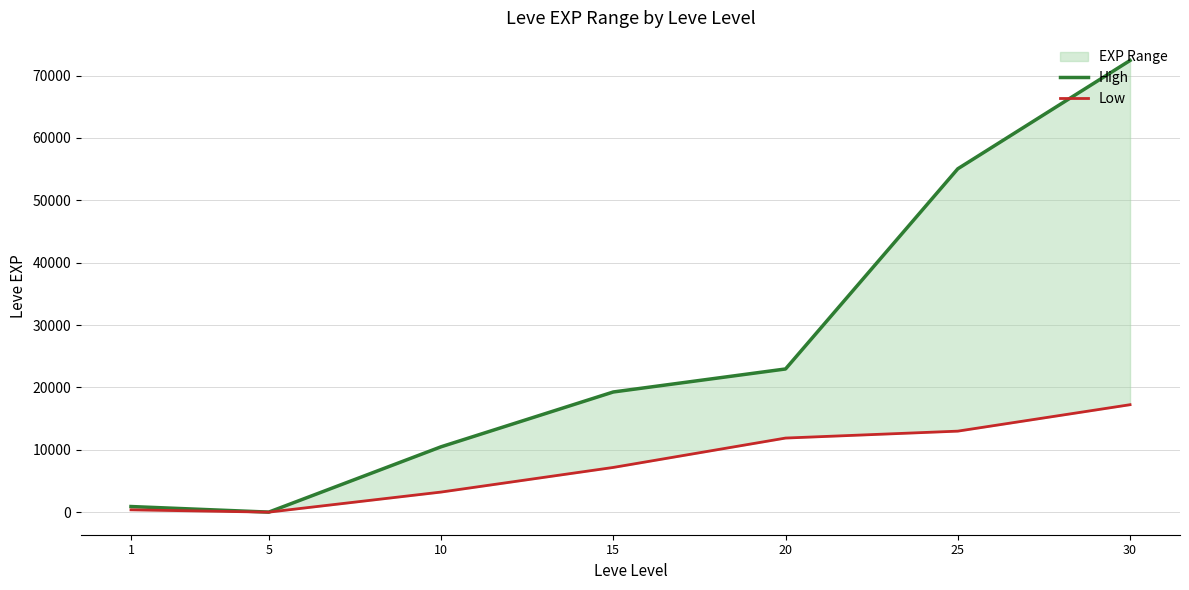

True or false: Low has a value of 5983 at 20.

False